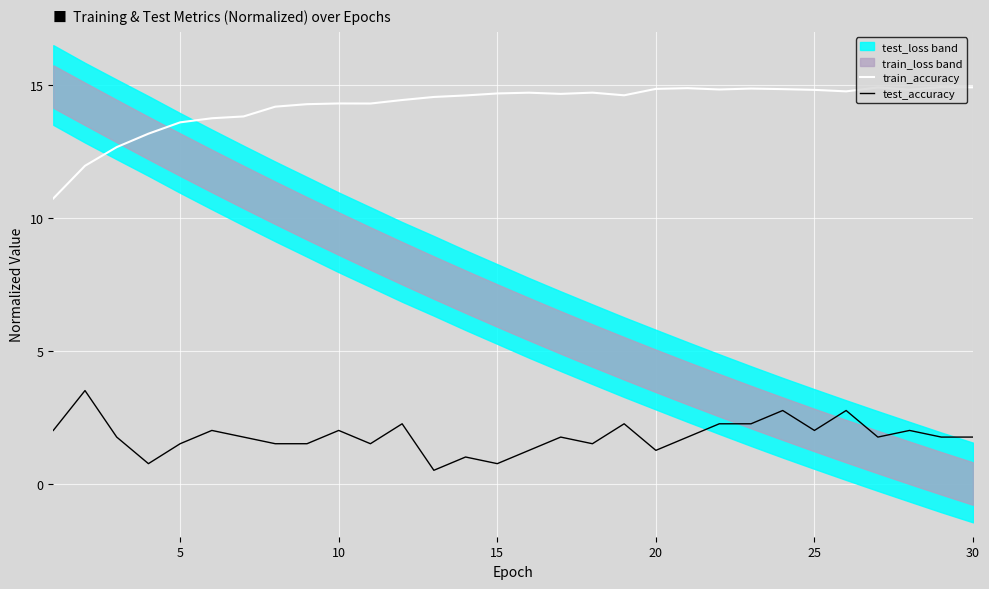

True or false: train_accuracy and test_accuracy cross at least once.

False